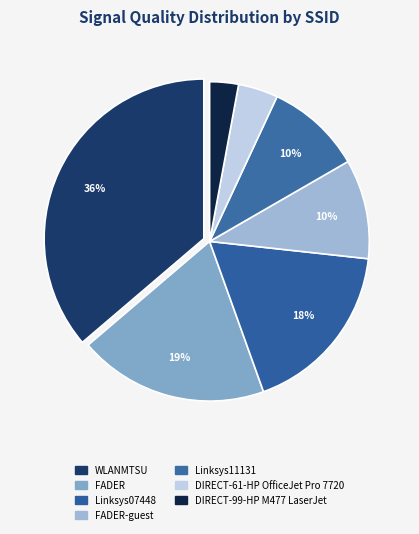

How many slices are in this pie chart?

7